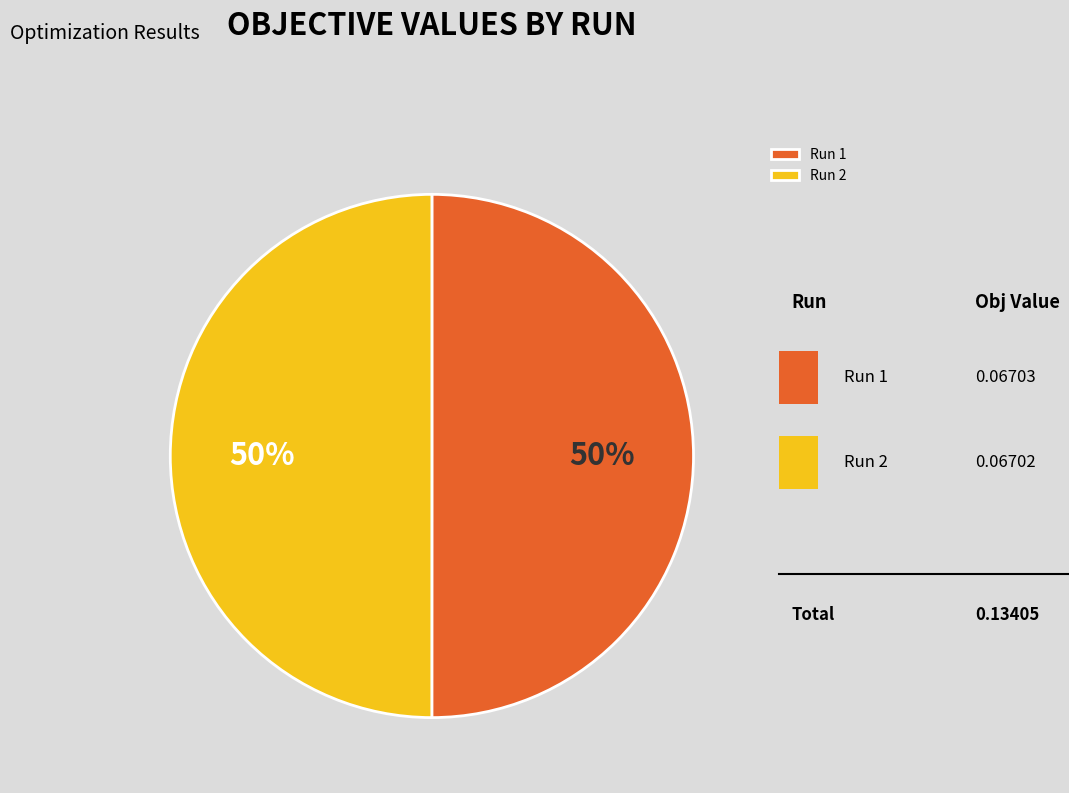

Which category accounts for the majority?

Run 1